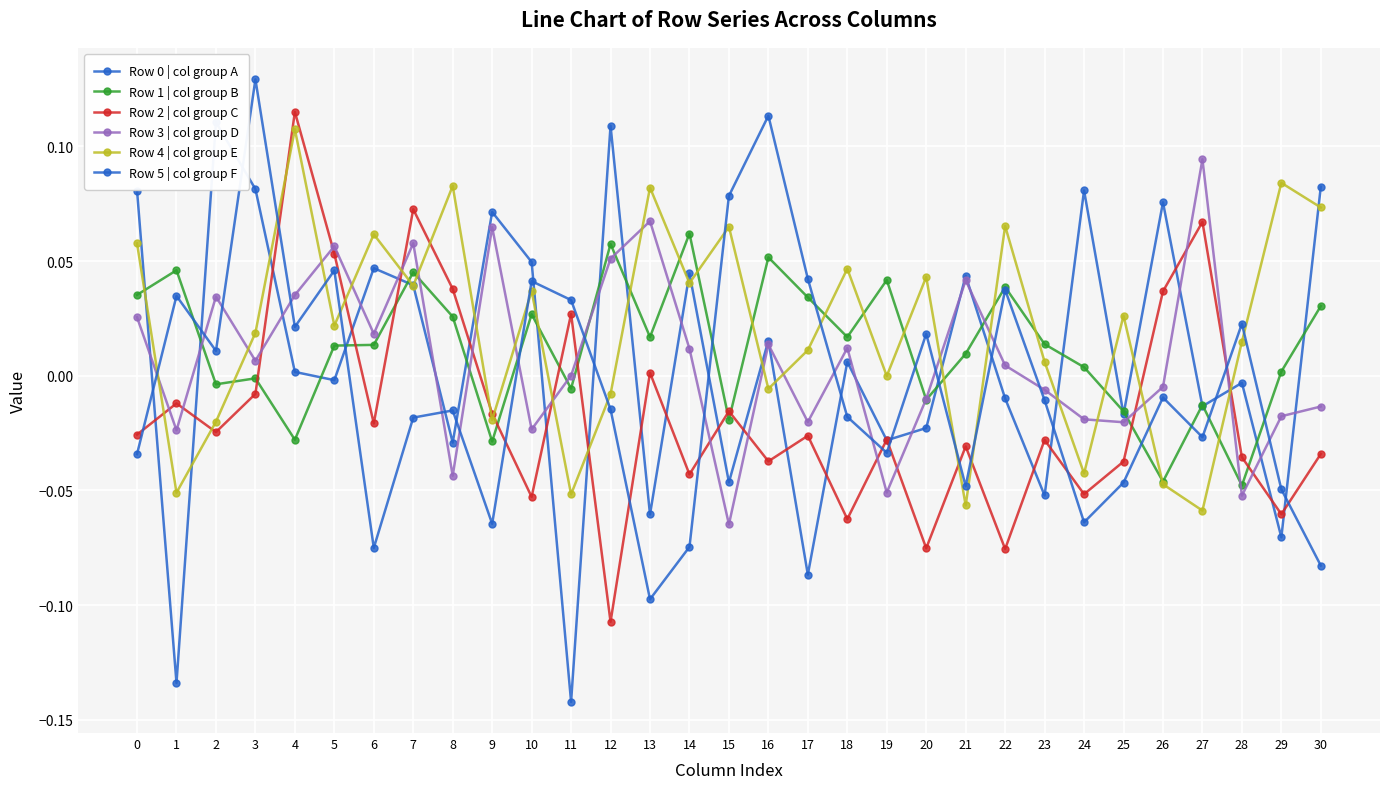

Reading right to left, transcribe all the data shown in this chart.

Row 0 | col group A: 30=0.1	29=-0.1	28=-0.0	27=-0.0	26=0.1	25=-0.0	24=0.1	23=-0.1	22=-0.0	21=0.0	20=-0.0	19=-0.0	18=0.0	17=-0.1	16=0.0	15=-0.0	14=0.0	13=-0.1	12=0.1	11=-0.1	10=0.0	9=0.1	8=-0.0	7=0.0	6=0.0	5=-0.0	4=0.0	3=0.1	2=0.1	1=-0.1	0=0.1
Row 1 | col group B: 30=0.0	29=0.0	28=-0.0	27=-0.0	26=-0.0	25=-0.0	24=0.0	23=0.0	22=0.0	21=0.0	20=-0.0	19=0.0	18=0.0	17=0.0	16=0.1	15=-0.0	14=0.1	13=0.0	12=0.1	11=-0.0	10=0.0	9=-0.0	8=0.0	7=0.0	6=0.0	5=0.0	4=-0.0	3=-0.0	2=-0.0	1=0.0	0=0.0
Row 2 | col group C: 30=-0.0	29=-0.1	28=-0.0	27=0.1	26=0.0	25=-0.0	24=-0.1	23=-0.0	22=-0.1	21=-0.0	20=-0.1	19=-0.0	18=-0.1	17=-0.0	16=-0.0	15=-0.0	14=-0.0	13=0.0	12=-0.1	11=0.0	10=-0.1	9=-0.0	8=0.0	7=0.1	6=-0.0	5=0.1	4=0.1	3=-0.0	2=-0.0	1=-0.0	0=-0.0
Row 3 | col group D: 30=-0.0	29=-0.0	28=-0.1	27=0.1	26=-0.0	25=-0.0	24=-0.0	23=-0.0	22=0.0	21=0.0	20=-0.0	19=-0.1	18=0.0	17=-0.0	16=0.0	15=-0.1	14=0.0	13=0.1	12=0.1	11=0.0	10=-0.0	9=0.1	8=-0.0	7=0.1	6=0.0	5=0.1	4=0.0	3=0.0	2=0.0	1=-0.0	0=0.0
Row 4 | col group E: 30=0.1	29=0.1	28=0.0	27=-0.1	26=-0.0	25=0.0	24=-0.0	23=0.0	22=0.1	21=-0.1	20=0.0	19=-0.0	18=0.0	17=0.0	16=-0.0	15=0.1	14=0.0	13=0.1	12=-0.0	11=-0.1	10=0.0	9=-0.0	8=0.1	7=0.0	6=0.1	5=0.0	4=0.1	3=0.0	2=-0.0	1=-0.1	0=0.1
Row 5 | col group F: 30=-0.1	29=-0.0	28=0.0	27=-0.0	26=-0.0	25=-0.0	24=-0.1	23=-0.0	22=0.0	21=-0.0	20=0.0	19=-0.0	18=-0.0	17=0.0	16=0.1	15=0.1	14=-0.1	13=-0.1	12=-0.0	11=0.0	10=0.0	9=-0.1	8=-0.0	7=-0.0	6=-0.1	5=0.0	4=0.0	3=0.1	2=0.0	1=0.0	0=-0.0